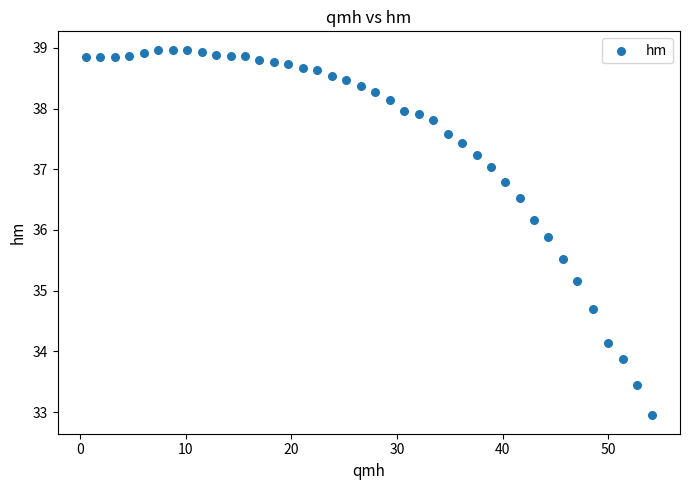

What is the range of Y values (max minus min)?

6.0